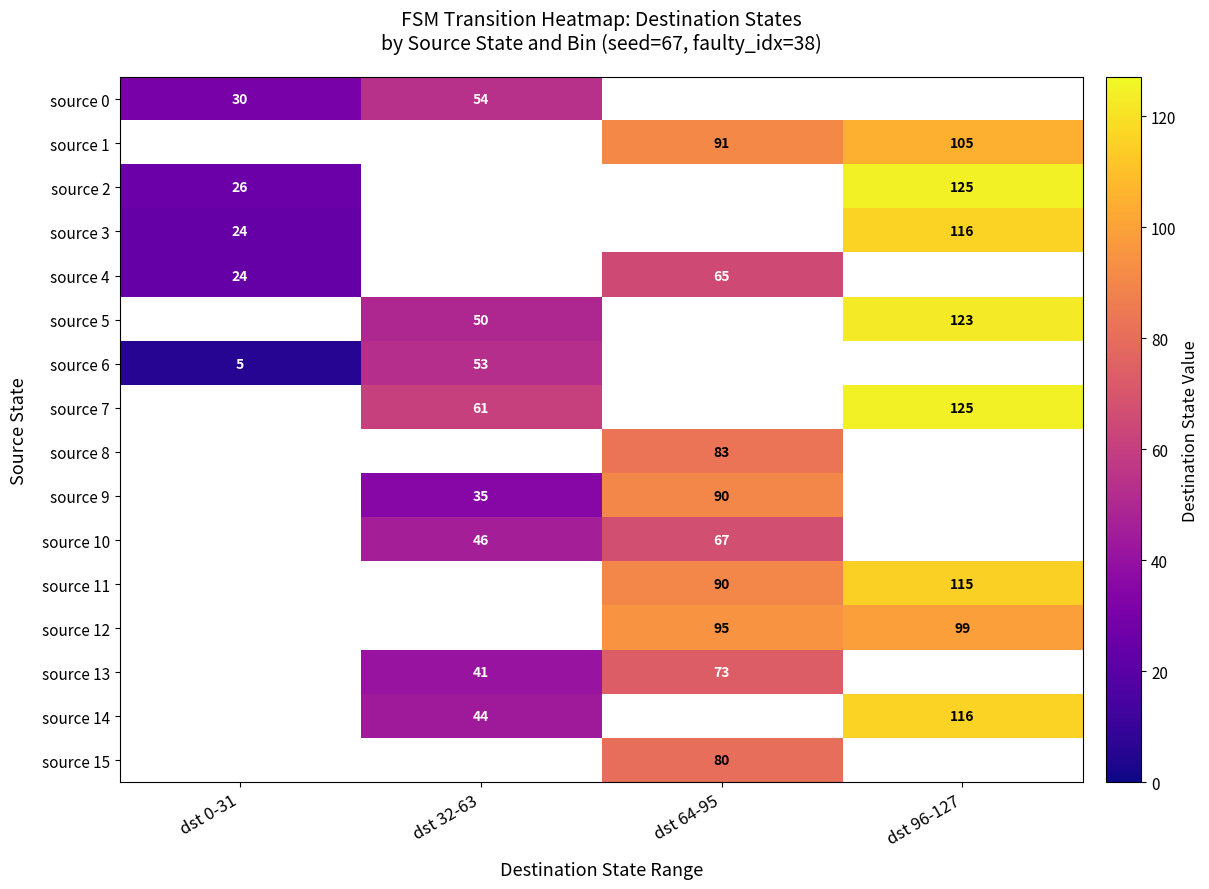

Which category has the highest value across all series?

dst 96-127